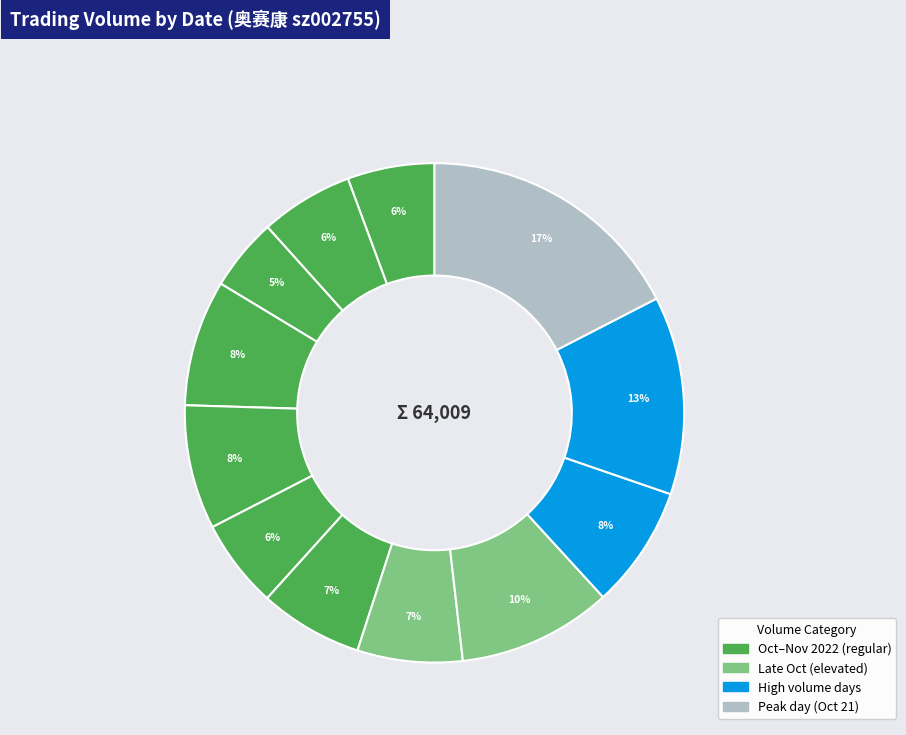

How many segments does this pie chart have?

12